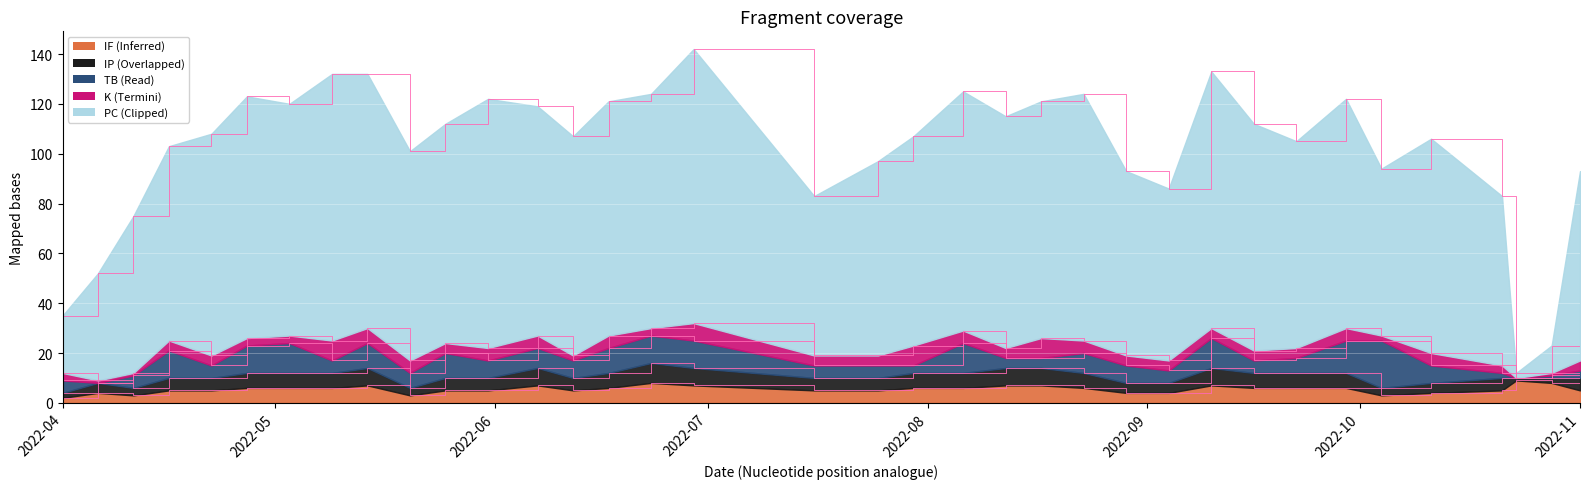

What is the average value of the IP series?

5